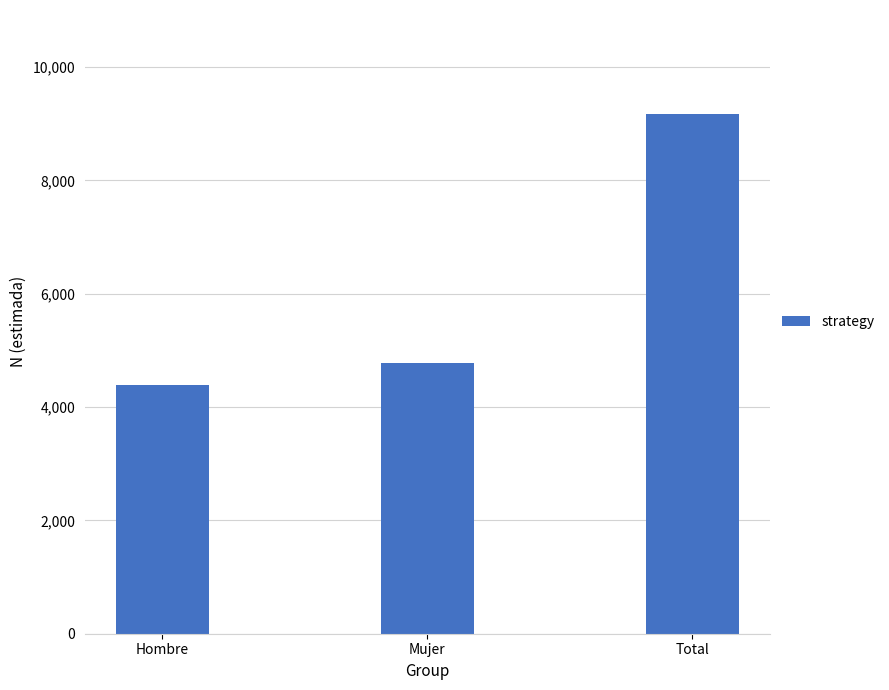

Approximately how many times larger is the value at Total compared to Hombre?

2.1